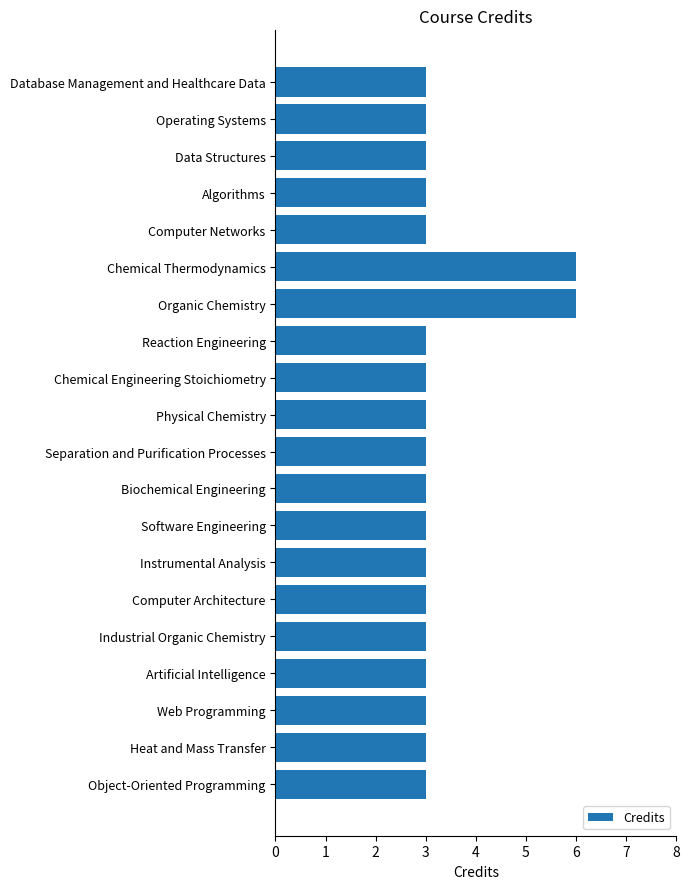

What is the approximate value at Object-Oriented Programming?

3